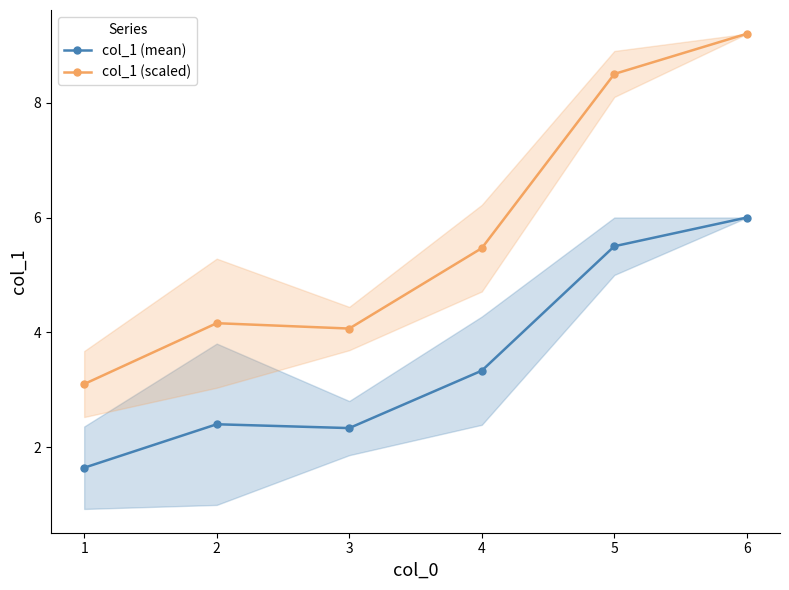

The value of col_1 (mean) at 1 is 1.6. True or false?

True